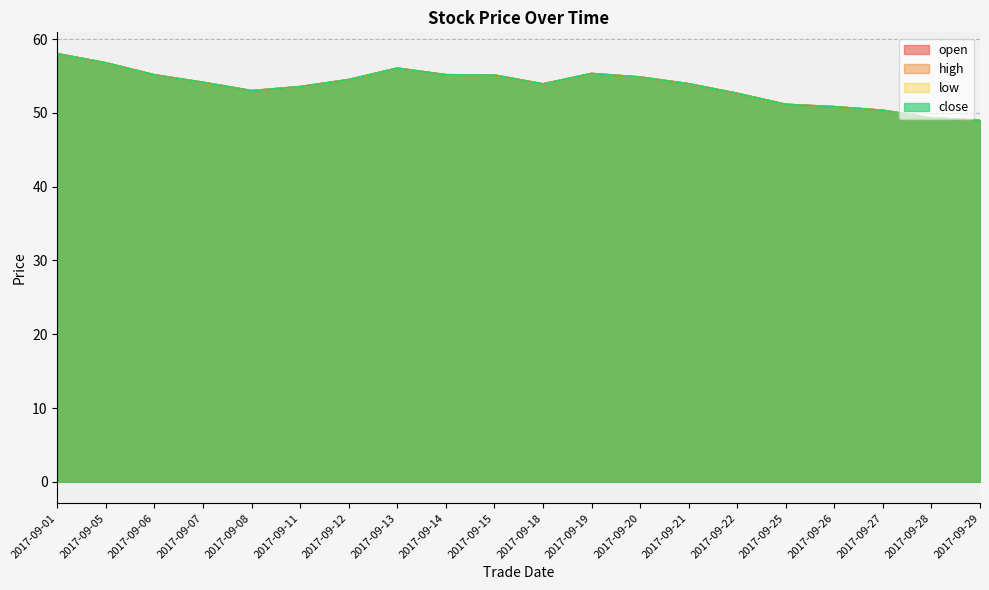

At 2017-09-25, list the series in order from largest to smallest.

open, high, low, close